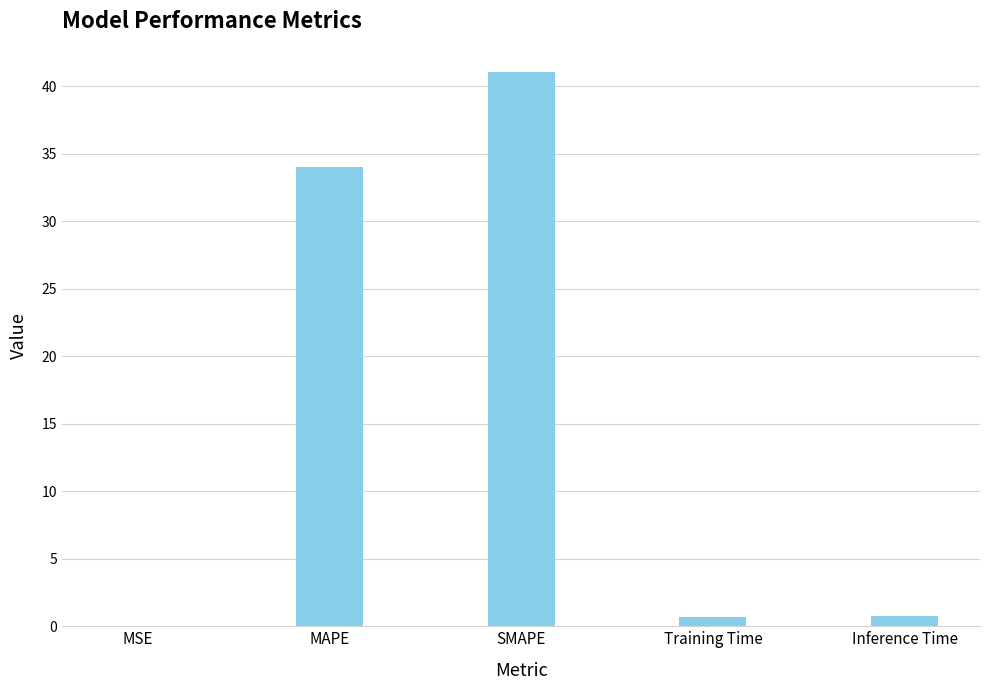

Is it true that the value at SMAPE is 16.8?

False